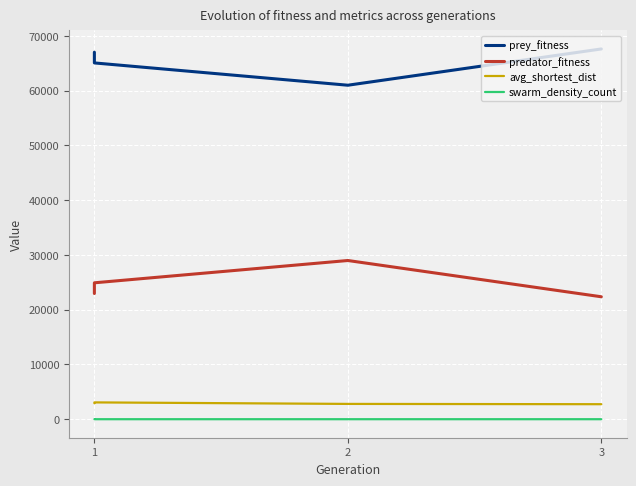

What is the maximum value shown in the chart?

67633.0